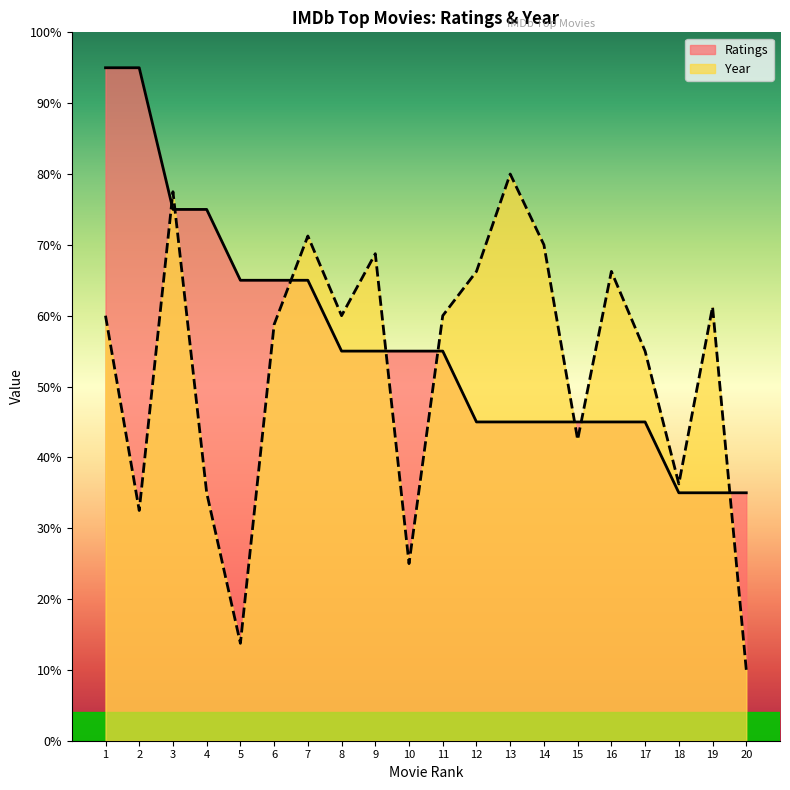

After their last crossing, which series has the higher values: Year (normalized) or Ratings?

Ratings